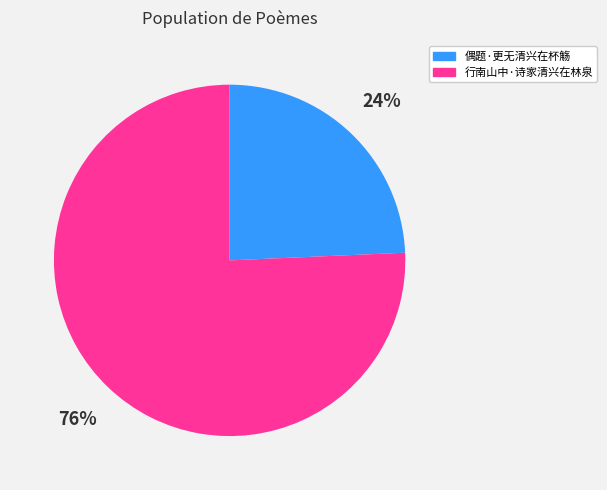

Does 偶题·更无清兴在杯觞 represent more than half of the total?

No